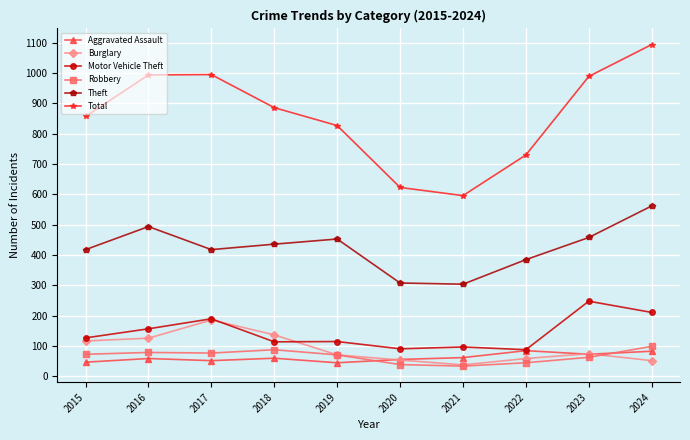

The Burglary series shows 137 at 2018. True or false?

True